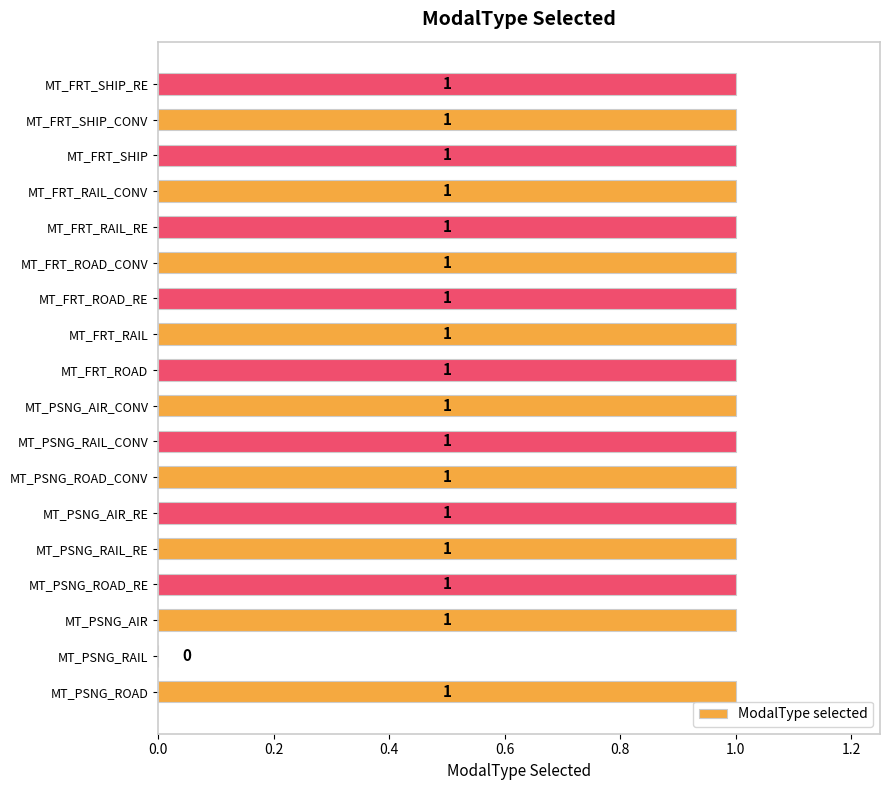

True or false: the data shows 1 at MT_PSNG_ROAD_RE.

True